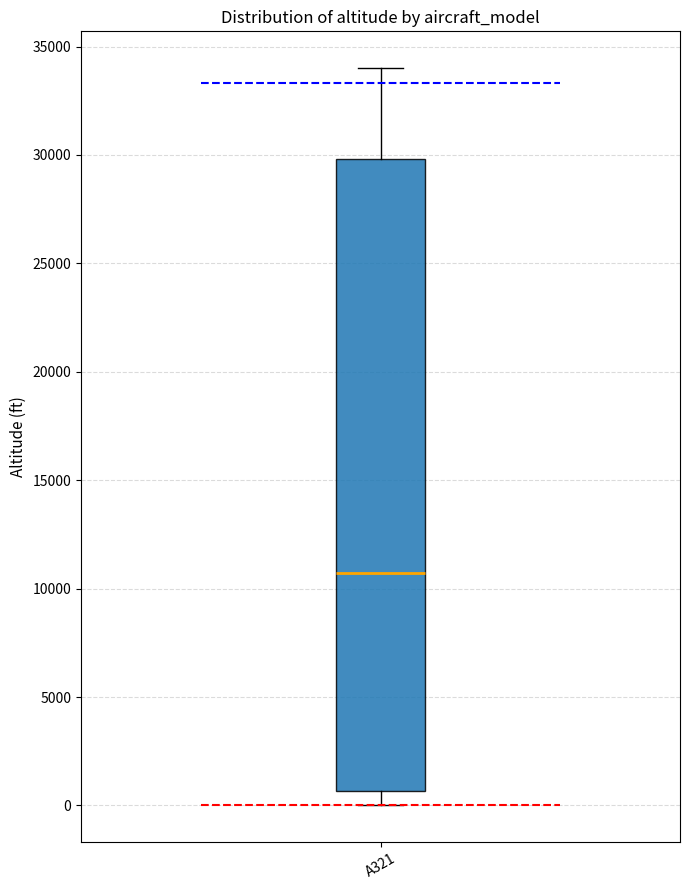

Read this box plot against the y-axis: the position of the median line, the range covered by the box, and the ends of both whiskers. The values are not printed on the chart, so give them approximately, as read against the axis.

median 10500, box 500 to 30000, whiskers 0 to 34000